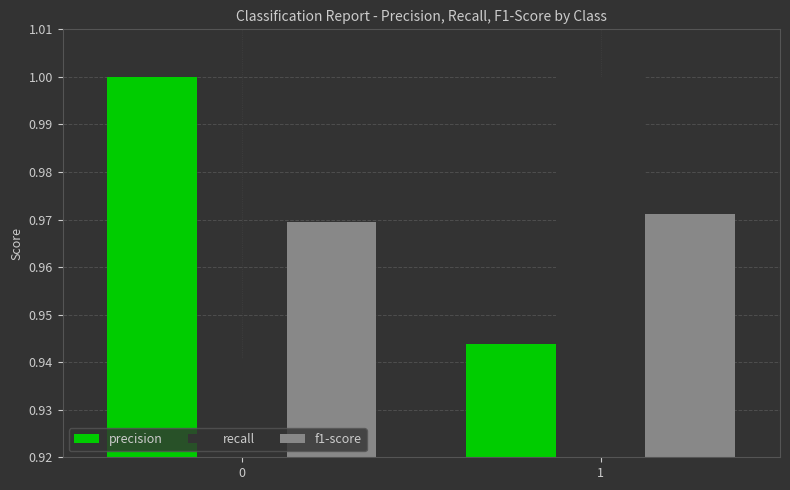

Are the bars grouped side by side (vs. stacked)?

Yes